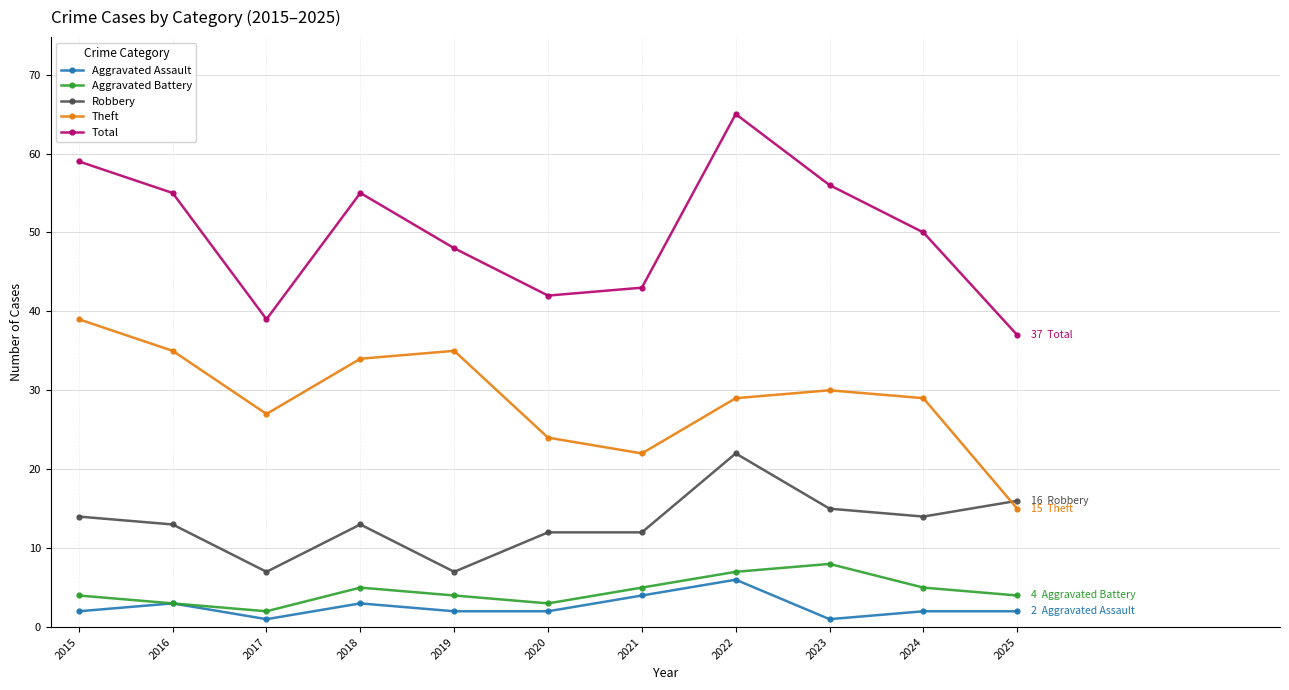

True or false: Total has a value of 37 at 2025.

True